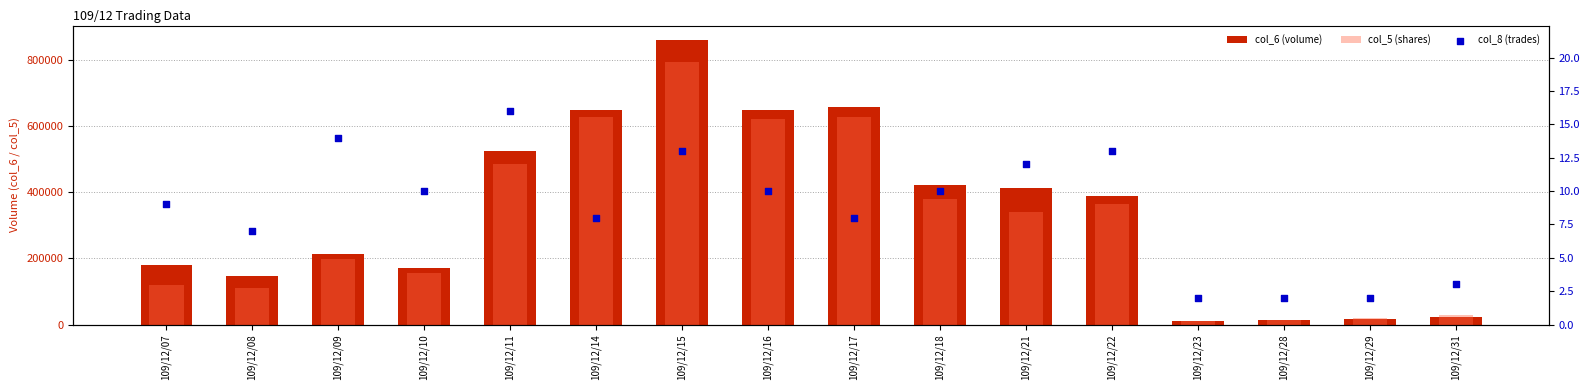

At how many categories does at least one series exceed 603100?

4